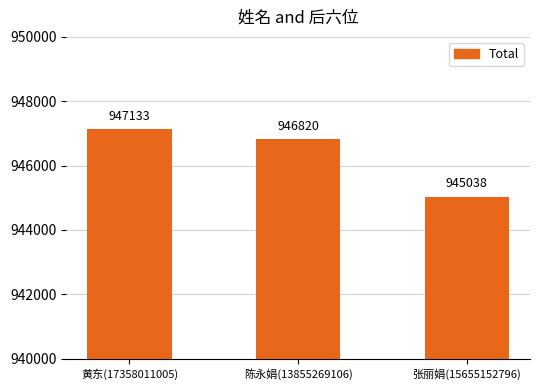

Count the values in the range 945038 to 947133.

3